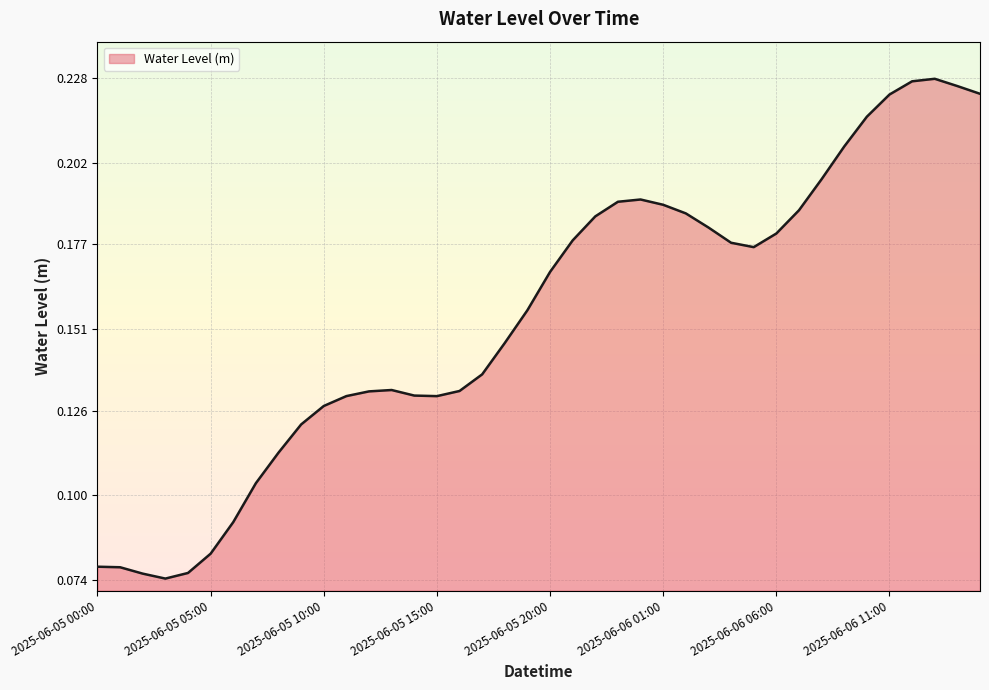

How many distinct data groups are displayed?

1